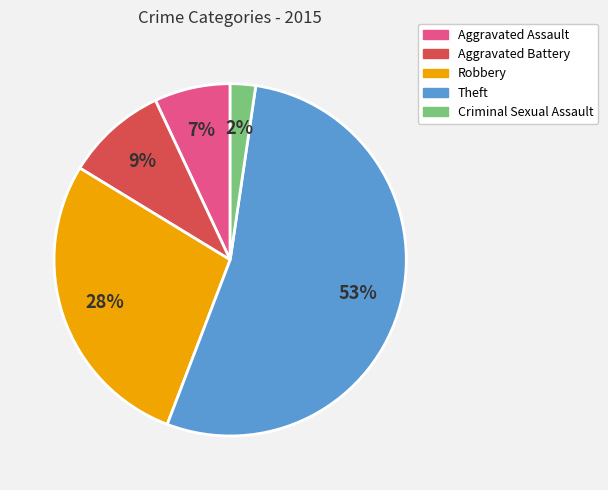

What is the smallest slice in the pie chart?

Criminal Sexual Assault